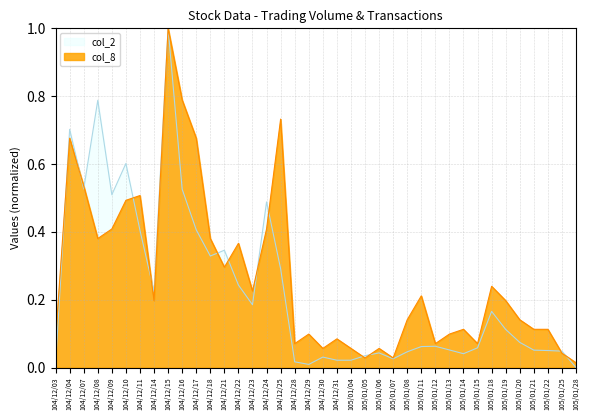

Where is the first local minimum for col_2?

104/12/07